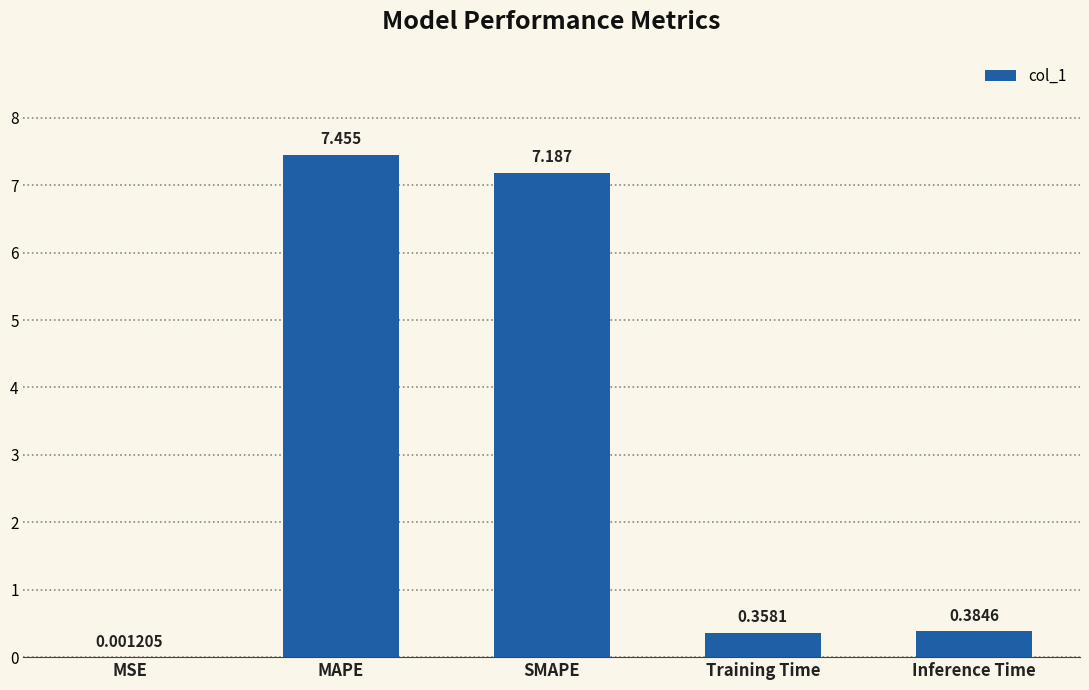

Which label corresponds to the largest value in the chart?

MAPE